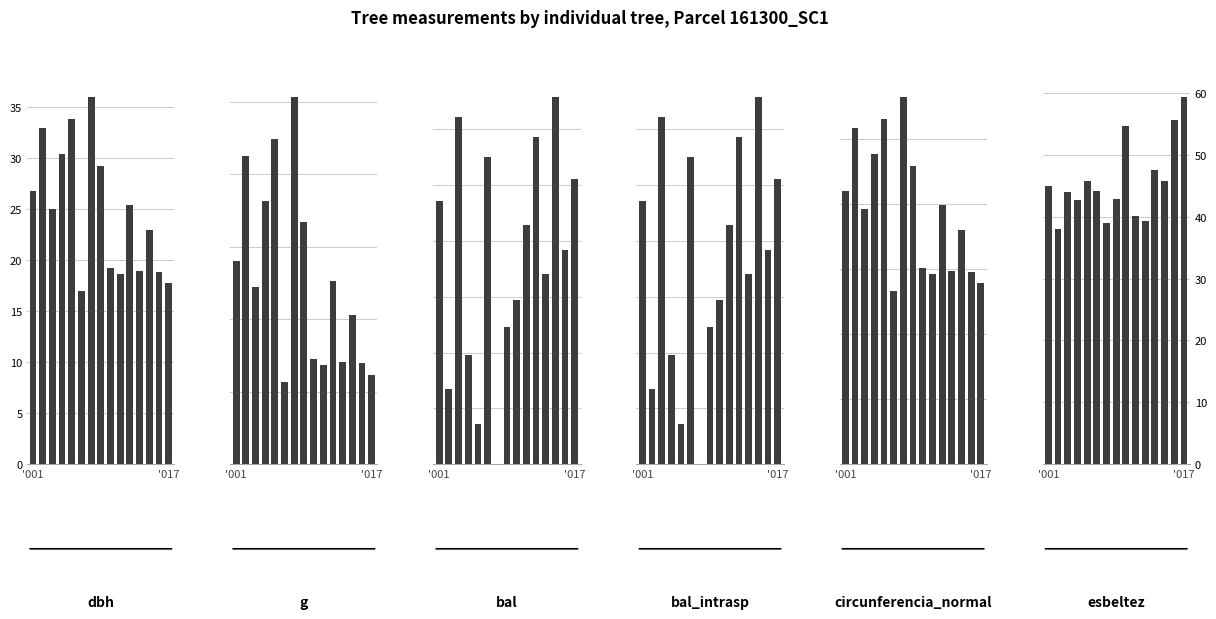

Is the value of dbh at 2 greater than the value of bal_intrasp at 12?

Yes